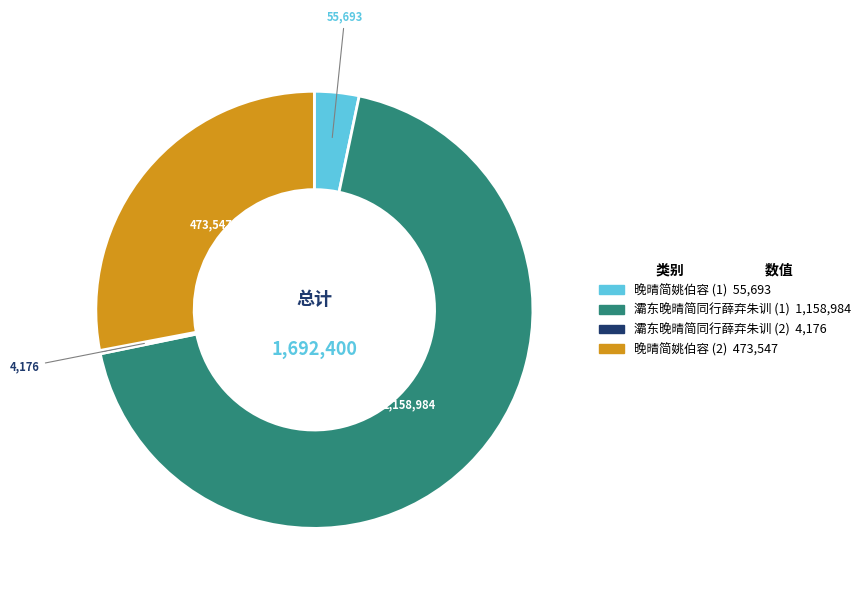

Is there any slice that represents more than half of the pie?

Yes